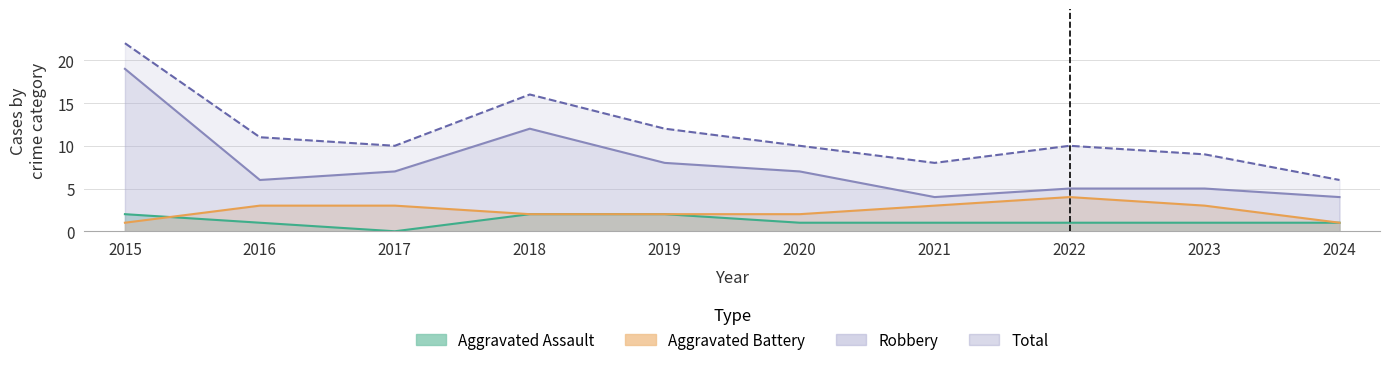

Which series has the widest spread of values?

Total